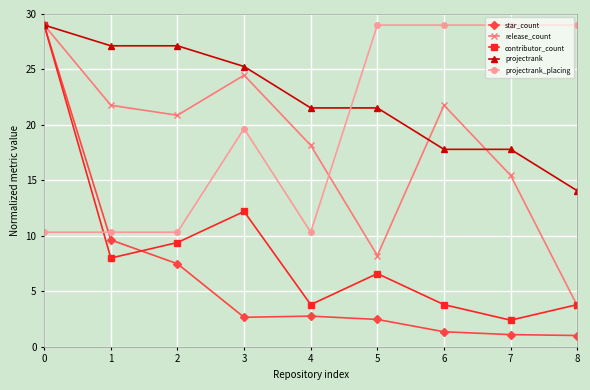

True or false: release_count has more than 2 points higher than both neighbors.

False